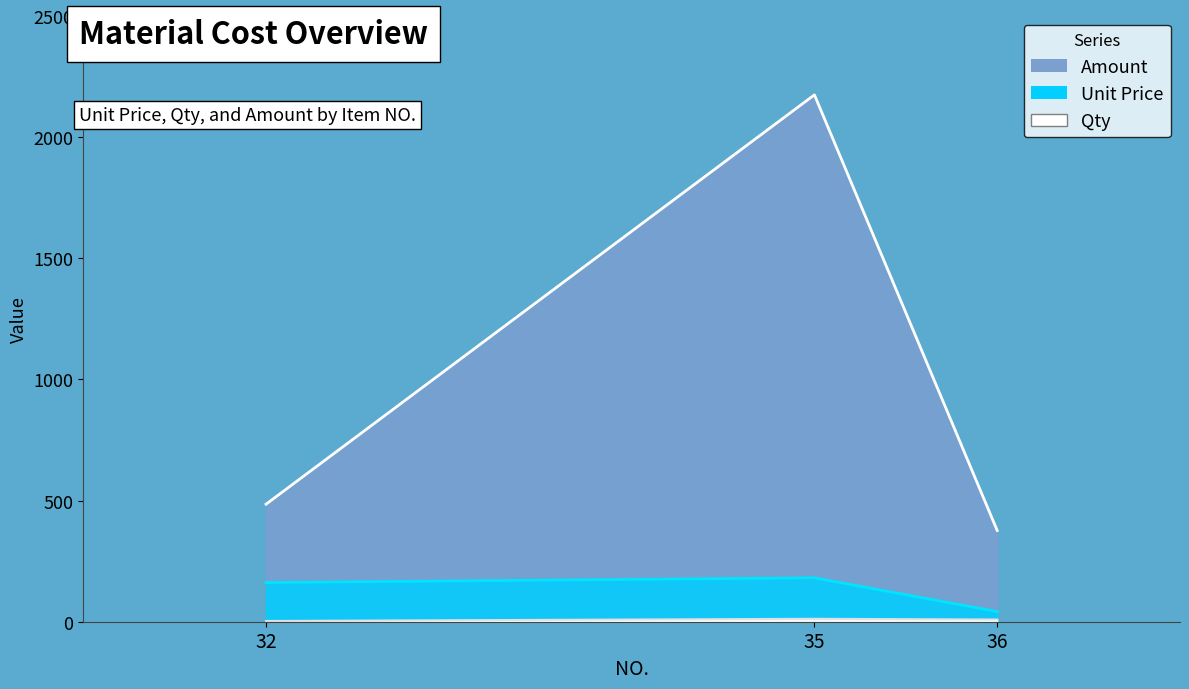

Reading left to right, list all the values displayed in this chart.

Unit Price: 32=161.7	35=181.2	36=41.8
Qty: 32=3.0	35=12.0	36=9.0
Amount: 32=485.1	35=2174.6	36=376.4